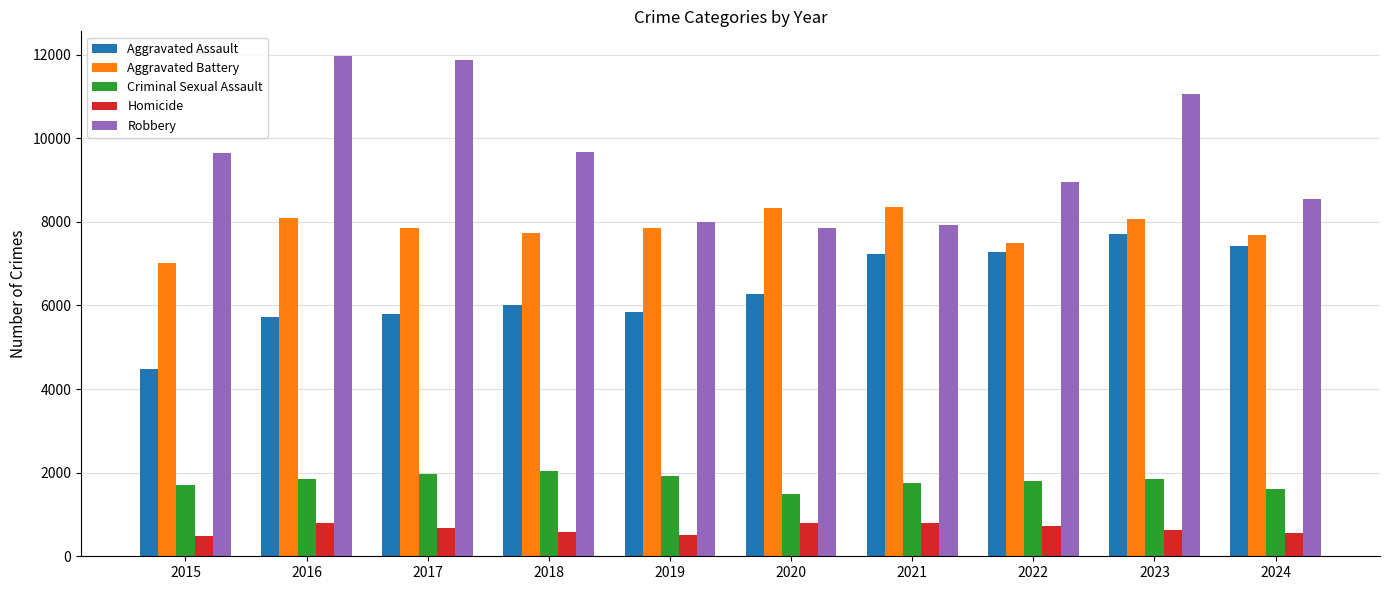

True or false: Aggravated Assault has a value of 7280 at 2022.

True